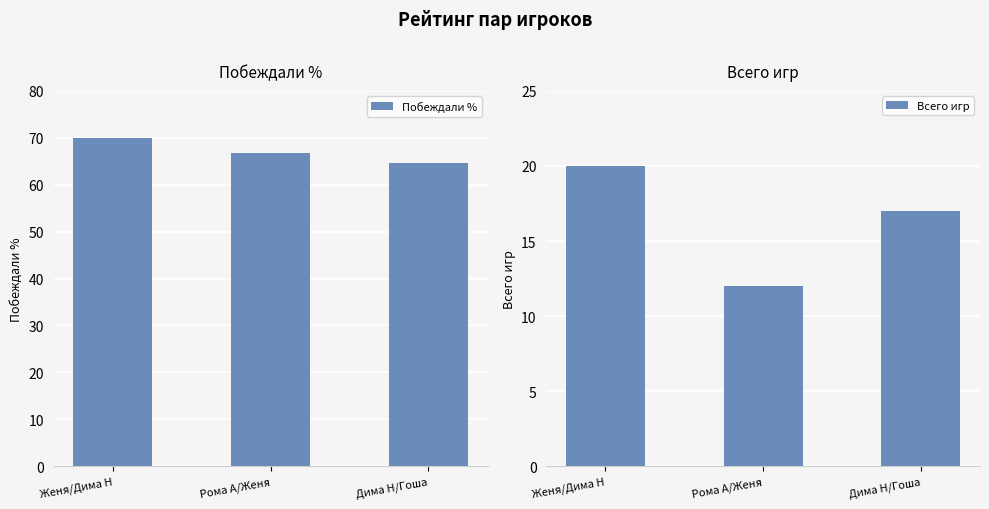

What is the label of the 3rd bar from the left?

Дима Н/Гоша